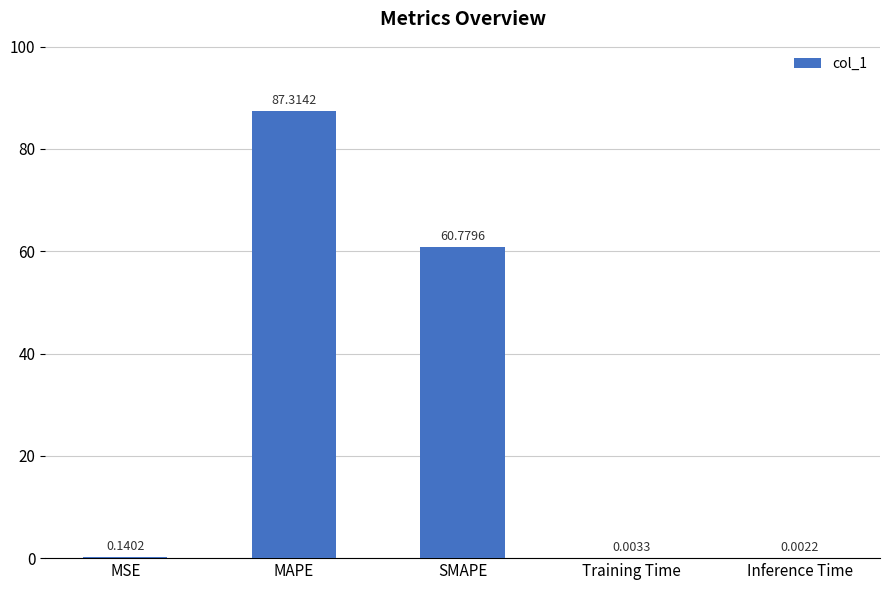

Which category has the highest value across all series?

MAPE